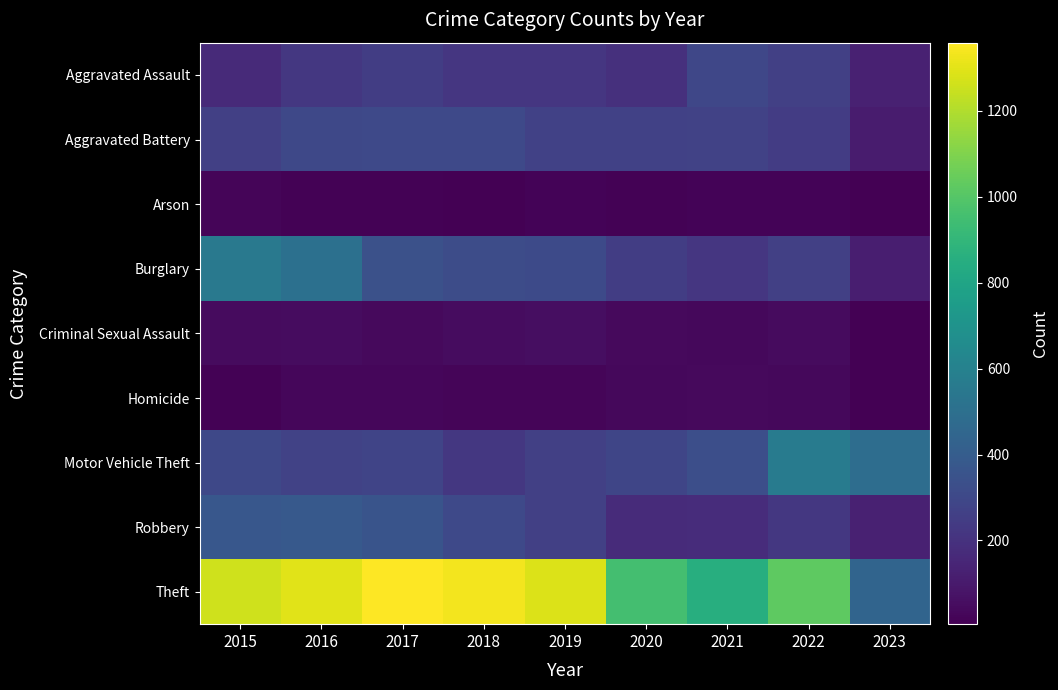

What is the difference between the highest and lowest values at 2018?

1329